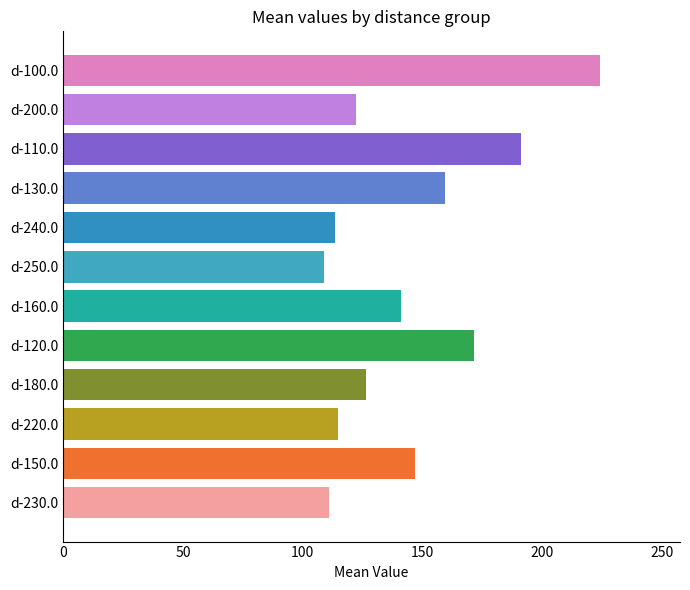

Is it true that the value at d-150.0 is 99.8?

False